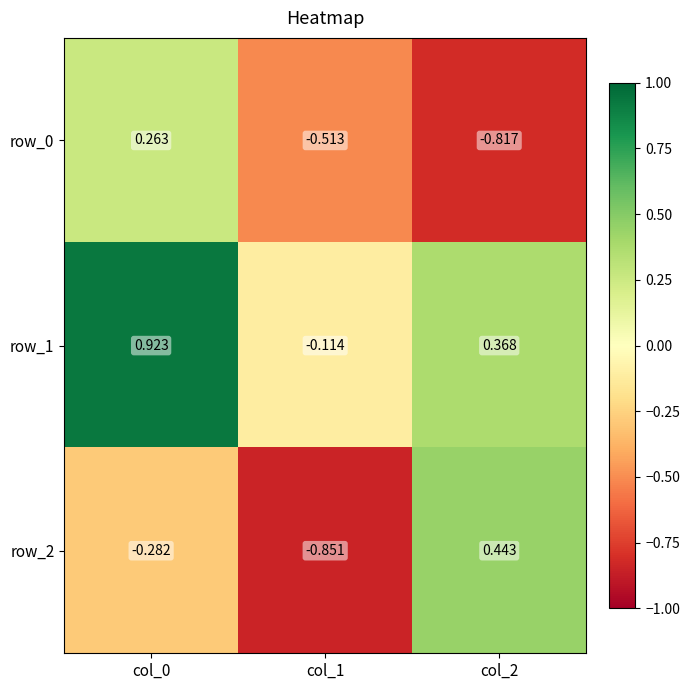

Is the value of row_0 at col_2 greater than the value of row_1 at col_0?

No